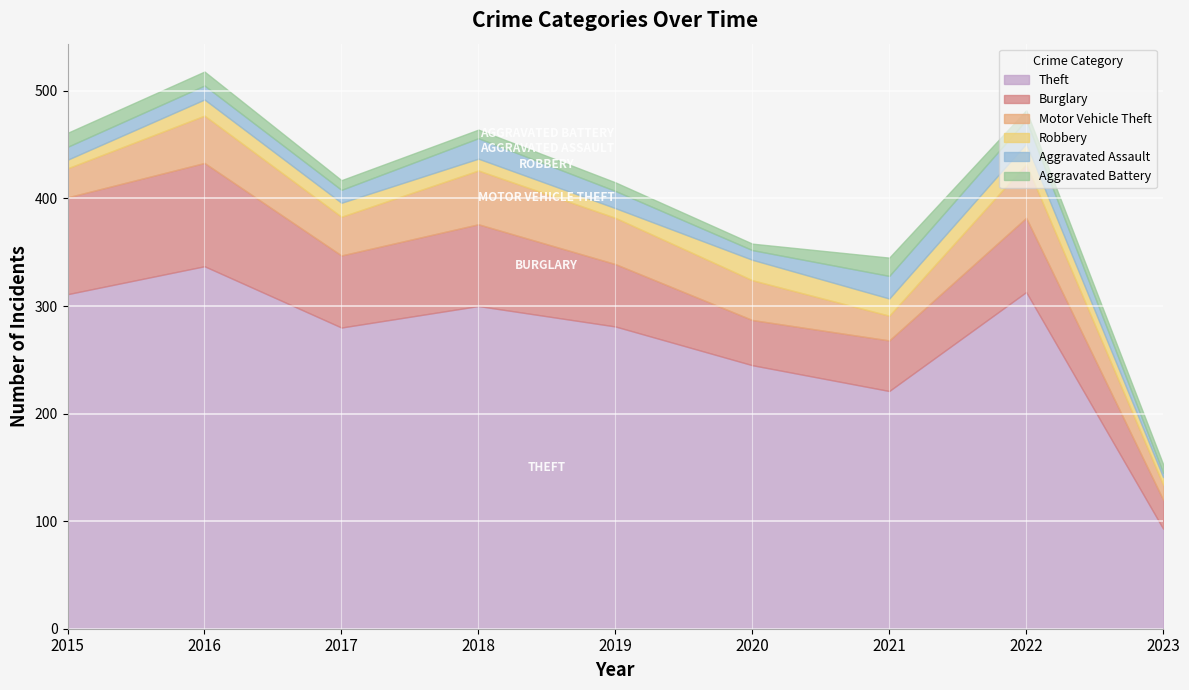

True or false: Motor Vehicle Theft and Robbery intersect in this chart.

False